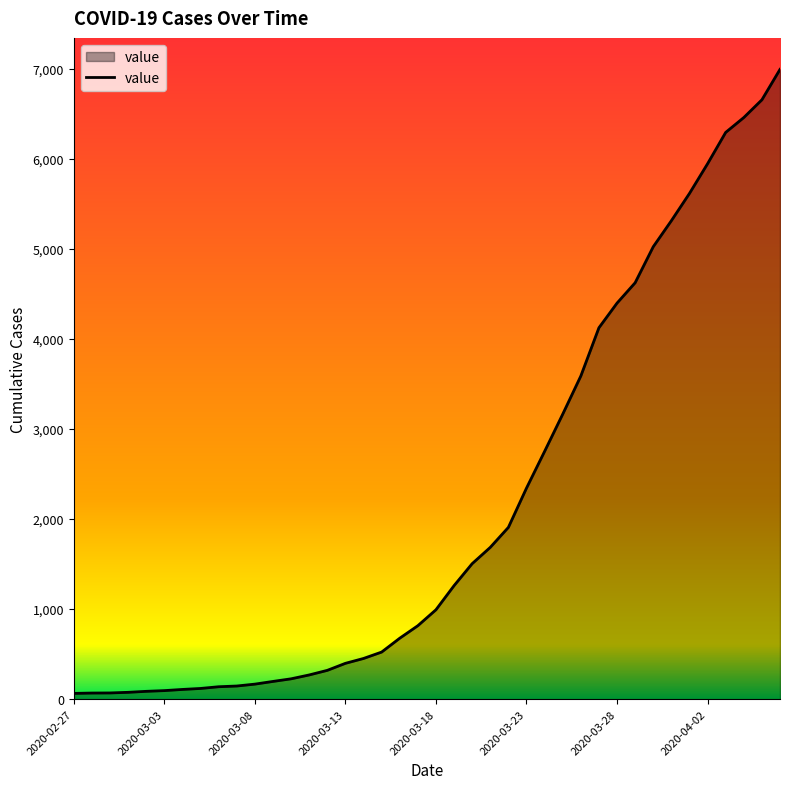

What is the maximum value shown in the chart?

6995